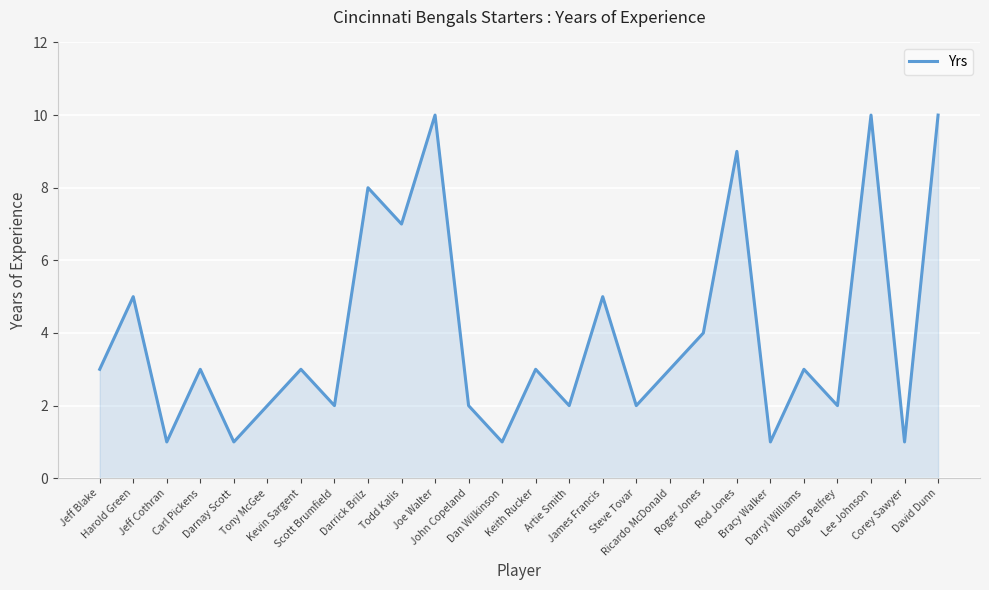

Reading left to right, what are all the values shown in this chart?

Jeff Blake=3	Harold Green=5	Jeff Cothran=1	Carl Pickens=3	Darnay Scott=1	Tony McGee=2	Kevin Sargent=3	Scott Brumfield=2	Darrick Brilz=8	Todd Kalis=7	Joe Walter=10	John Copeland=2	Dan Wilkinson=1	Keith Rucker=3	Artie Smith=2	James Francis=5	Steve Tovar=2	Ricardo McDonald=3	Roger Jones=4	Rod Jones=9	Bracy Walker=1	Darryl Williams=3	Doug Pelfrey=2	Lee Johnson=10	Corey Sawyer=1	David Dunn=10